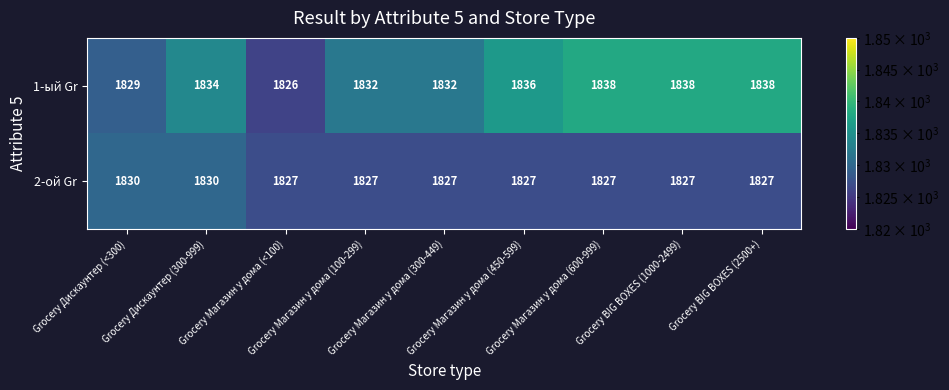

At how many categories does at least one series exceed 1831?

7